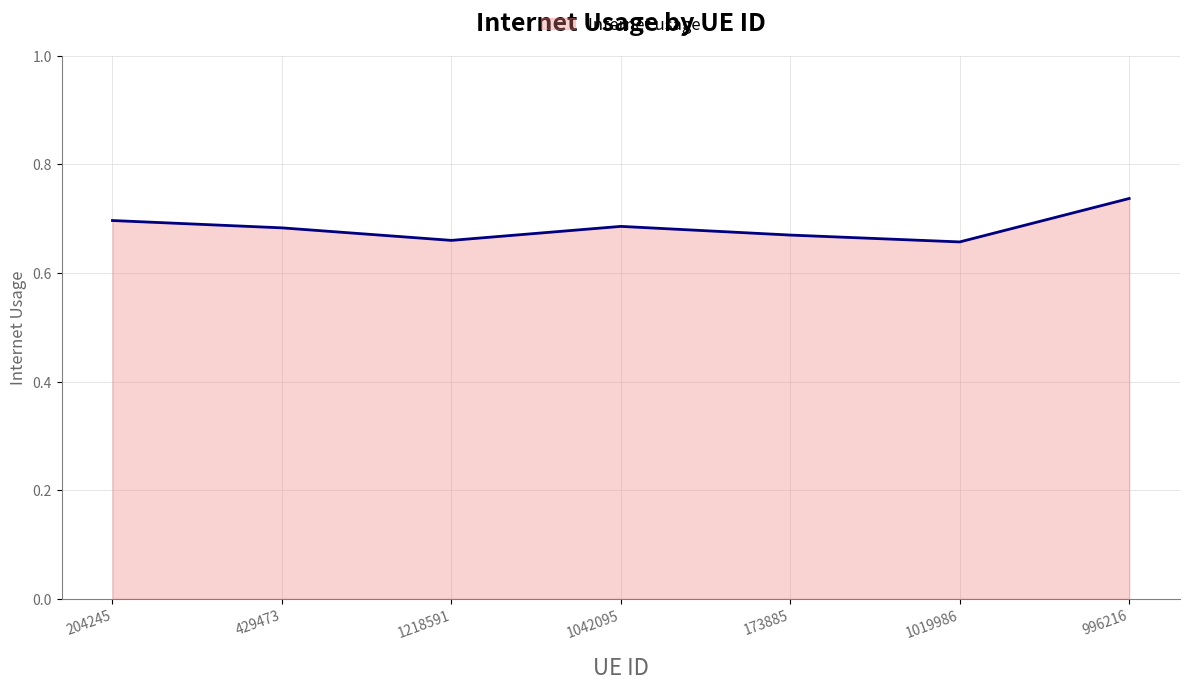

Between 1042095 and 1019986, which is larger?

1042095